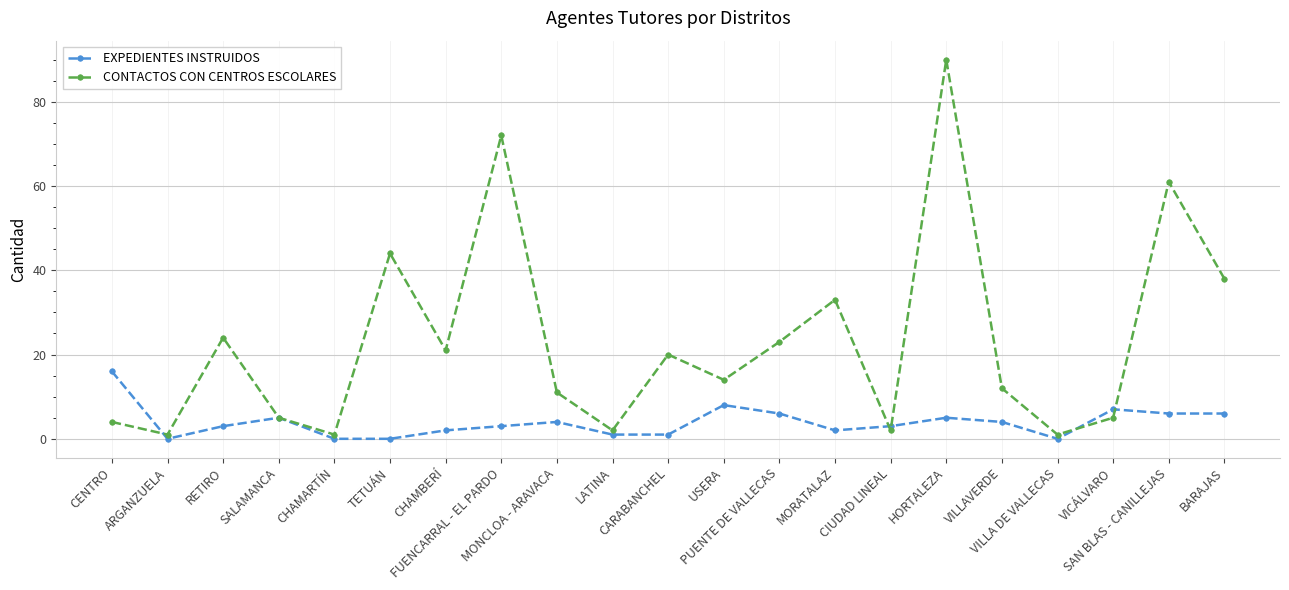

The value of EXPEDIENTES INSTRUIDOS at CENTRO is 27. True or false?

False